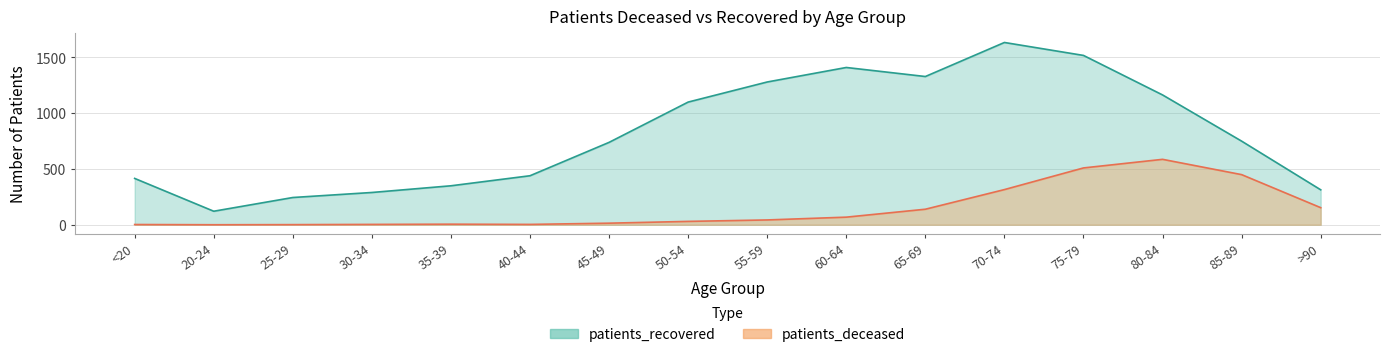

True or false: patients_recovered and patients_deceased intersect in this chart.

False